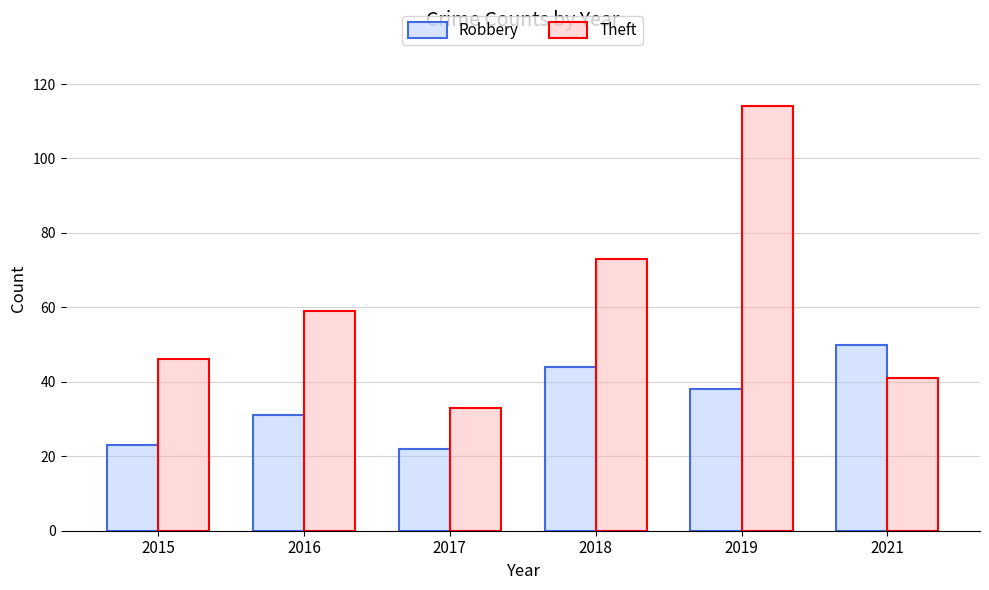

What is the maximum value shown in the chart?

114